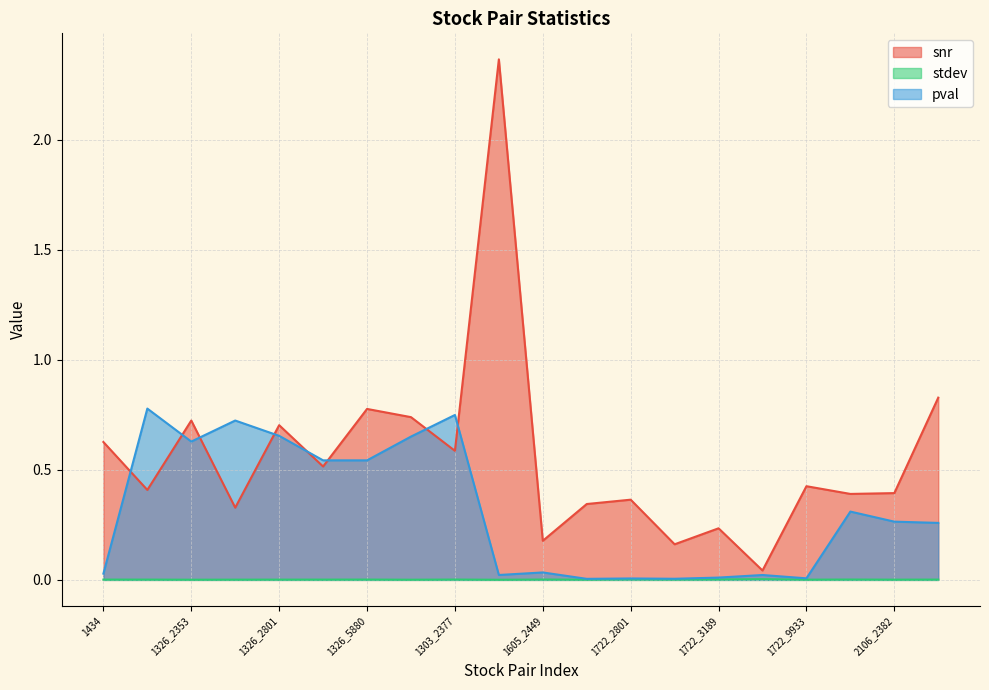

Reading left to right, transcribe all the data shown in this chart.

snr: 0.6	0.4	0.7	0.3	0.7	0.5	0.8	0.7	0.6	2.4	0.2	0.3	0.4	0.2	0.2	0.0	0.4	0.4	0.4	0.8
stdev: 0.0	0.0	0.0	0.0	0.0	0.0	0.0	0.0	0.0	0.0	0.0	0.0	0.0	0.0	0.0	0.0	0.0	0.0	0.0	0.0
pval: 0.0	0.8	0.6	0.7	0.7	0.5	0.5	0.7	0.7	0.0	0.0	0.0	0.0	0.0	0.0	0.0	0.0	0.3	0.3	0.3